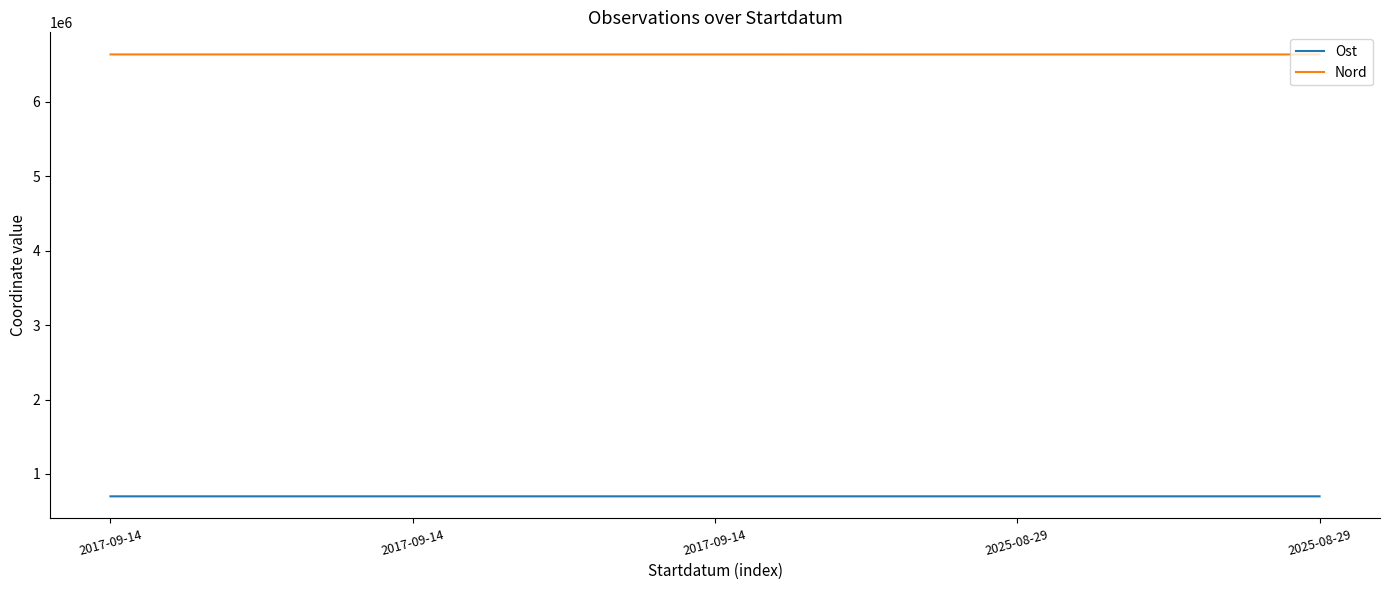

What is the label of the 4th point from the right?

2017-09-14